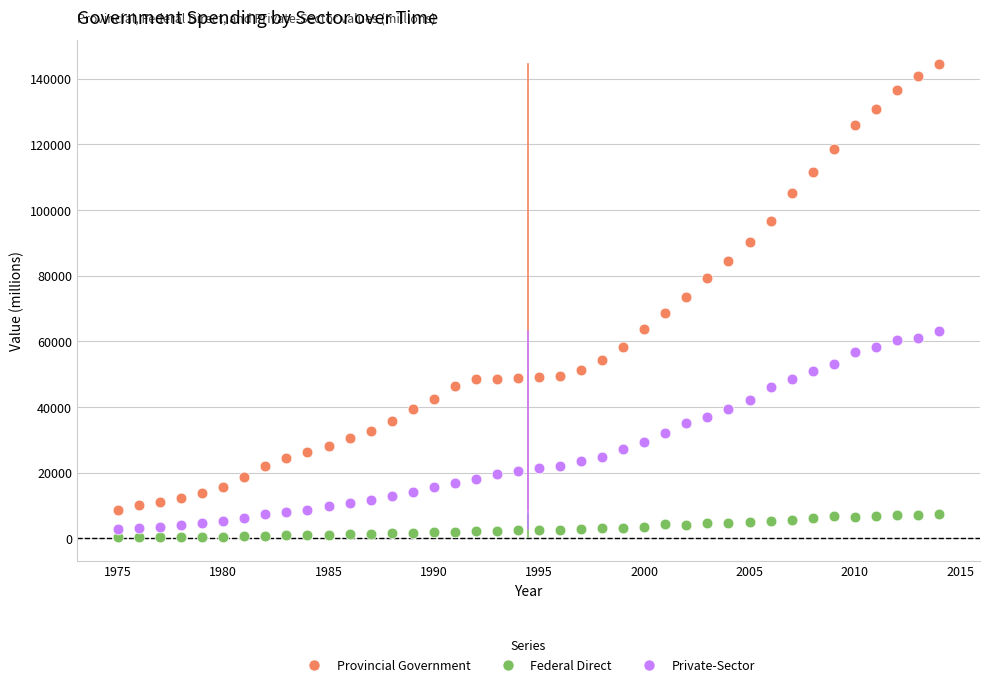

Across all data points, what is the range of X values (max minus min)?

39.0